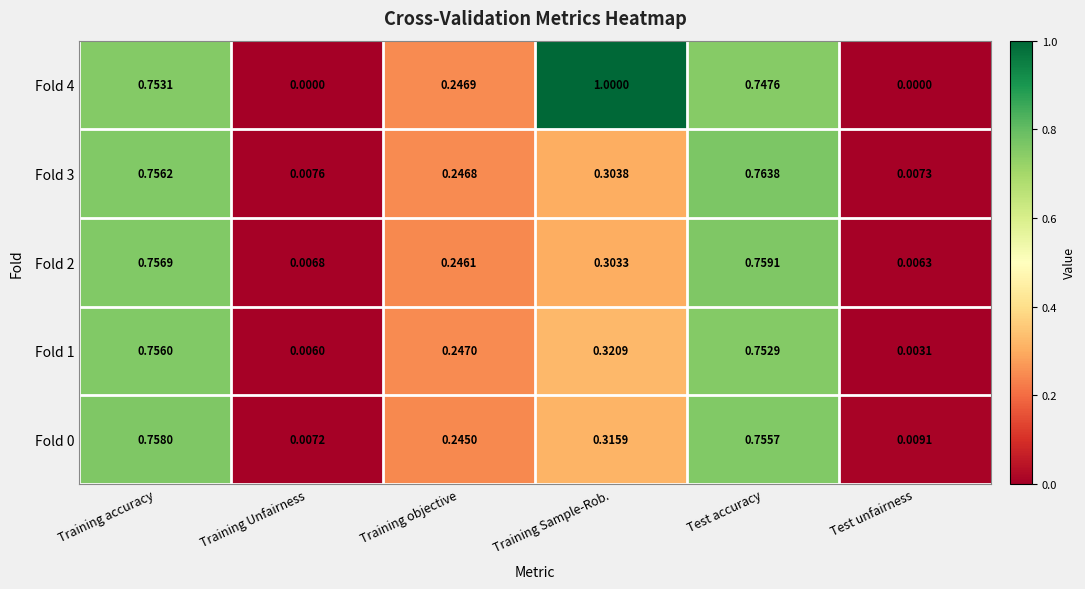

At which category is the sum across all series the highest?

Training accuracy